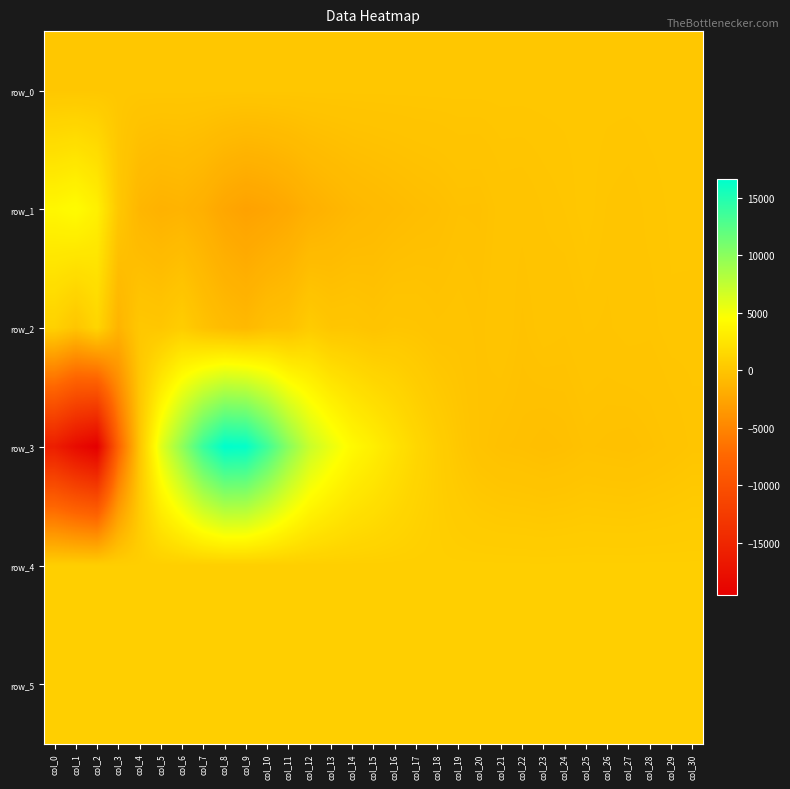

Between col_9 and col_15, which series saw the biggest shift?

row_3